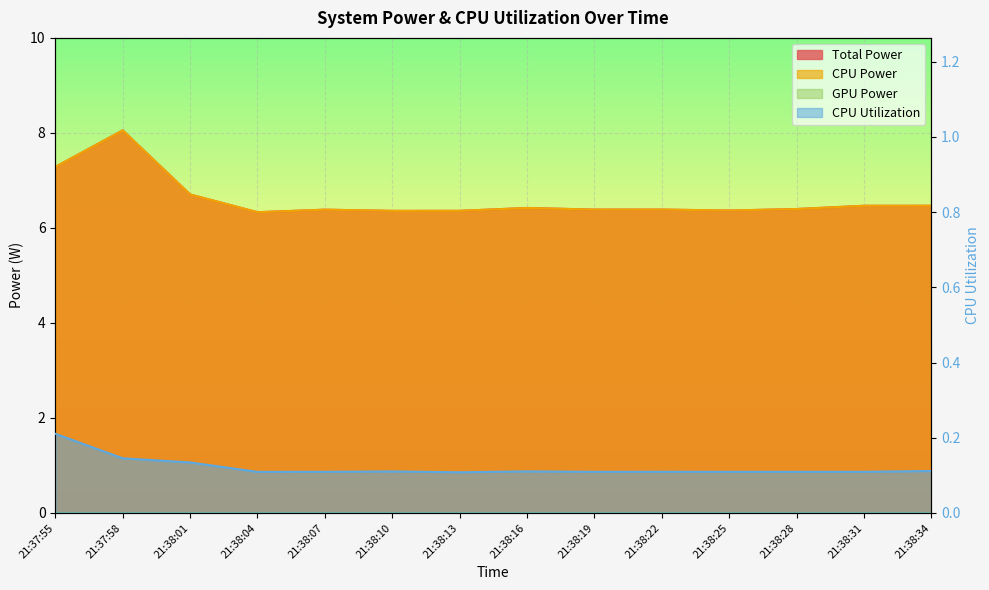

Reading left to right, what are all the values shown in this chart?

Total Power: 21:37:55=7.3	21:37:58=8.1	21:38:01=6.7	21:38:04=6.3	21:38:07=6.4	21:38:10=6.4	21:38:13=6.4	21:38:16=6.4	21:38:19=6.4	21:38:22=6.4	21:38:25=6.4	21:38:28=6.4	21:38:31=6.5	21:38:34=6.5
CPU Power: 21:37:55=7.3	21:37:58=8.1	21:38:01=6.7	21:38:04=6.3	21:38:07=6.4	21:38:10=6.4	21:38:13=6.4	21:38:16=6.4	21:38:19=6.4	21:38:22=6.4	21:38:25=6.4	21:38:28=6.4	21:38:31=6.5	21:38:34=6.5
CPU Utilization: 21:37:55=0.2	21:37:58=0.1	21:38:01=0.1	21:38:04=0.1	21:38:07=0.1	21:38:10=0.1	21:38:13=0.1	21:38:16=0.1	21:38:19=0.1	21:38:22=0.1	21:38:25=0.1	21:38:28=0.1	21:38:31=0.1	21:38:34=0.1